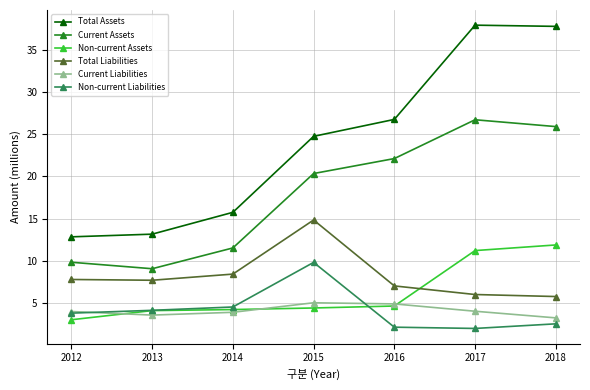

List the series in order of their peak value, highest first.

Total Assets, Current Assets, Total Liabilities, Non-current Assets, Non-current Liabilities, Current Liabilities